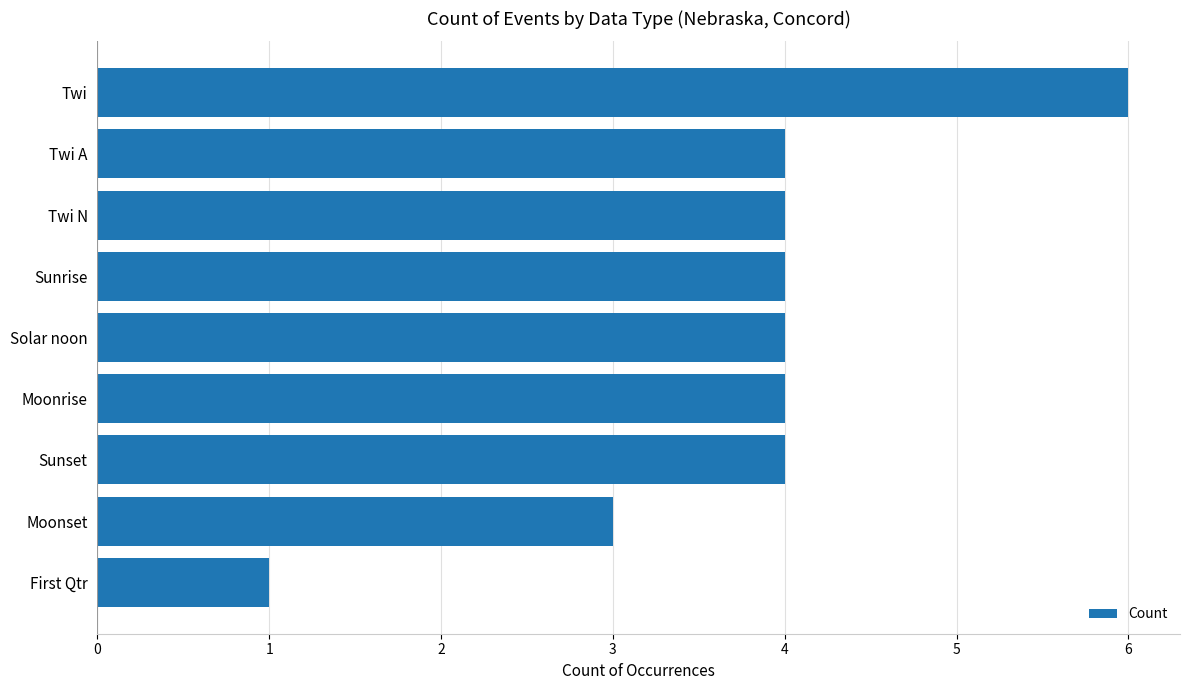

How many bars are there in total?

9